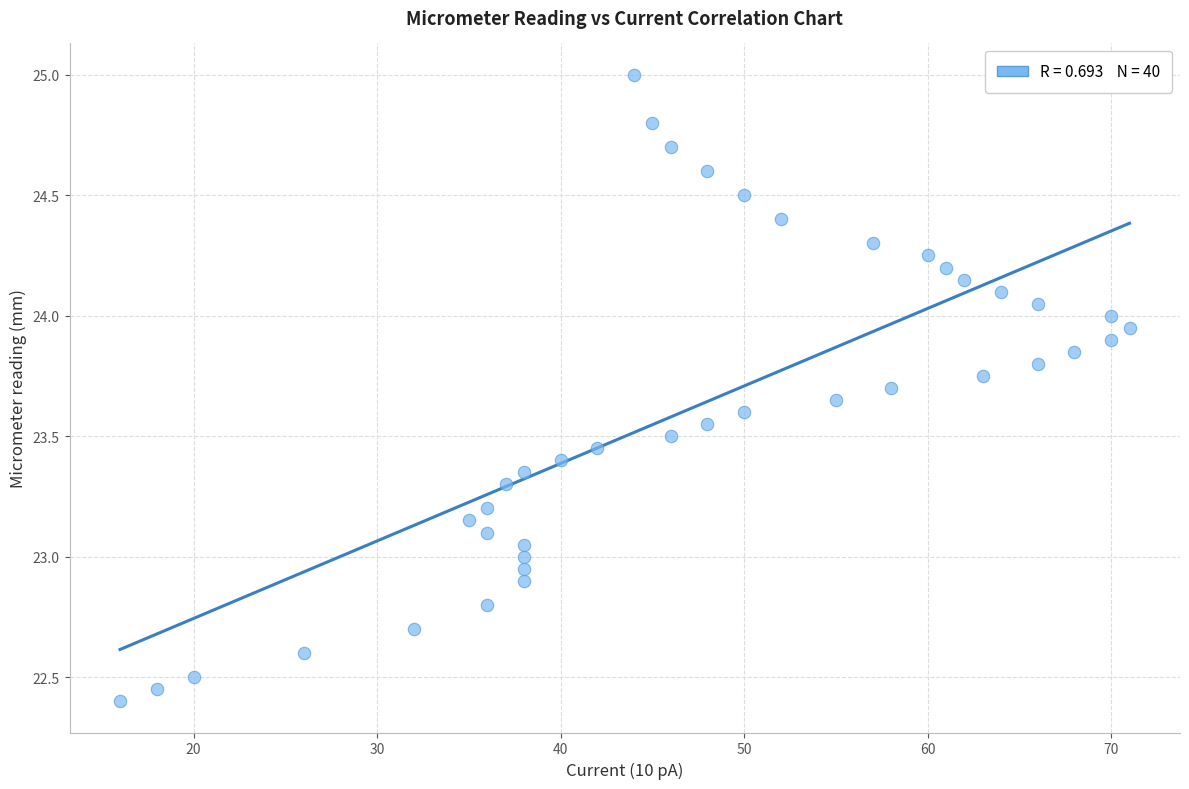

What is the range of X values (max minus min)?

55.0